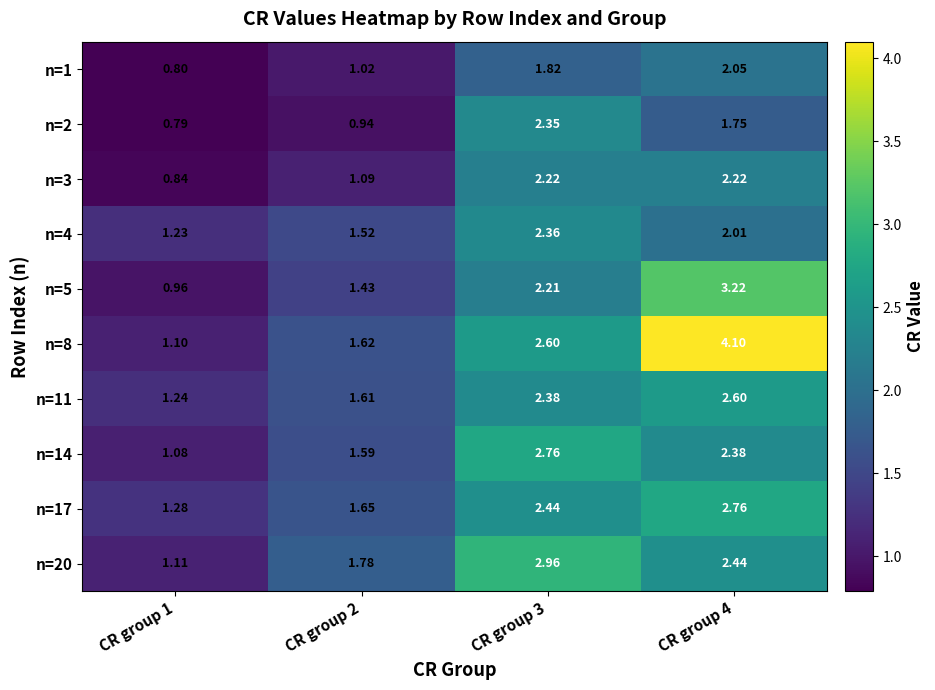

Which series changed the most between CR group 2 and CR group 4?

n=8